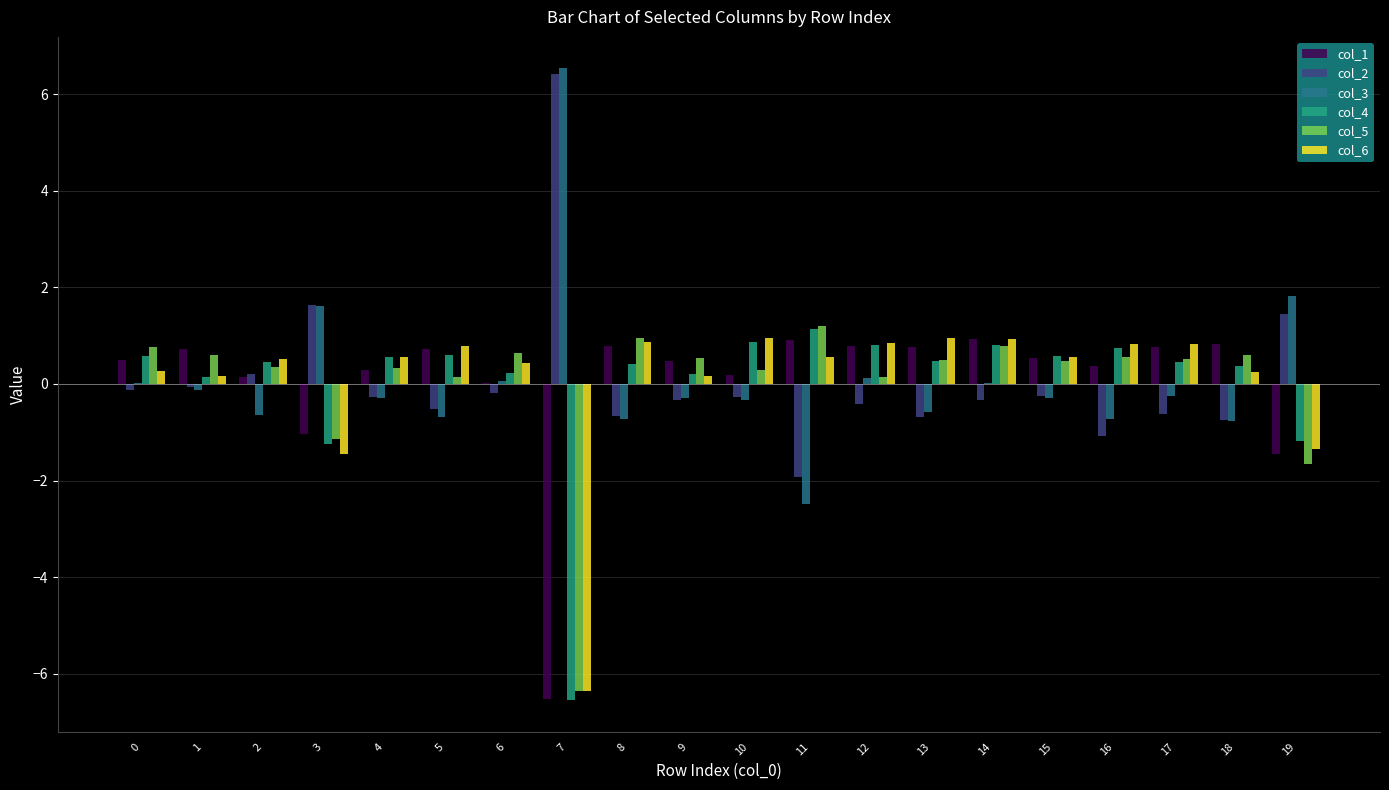

True or false: col_2 has a value of 0.2 at 2.

True